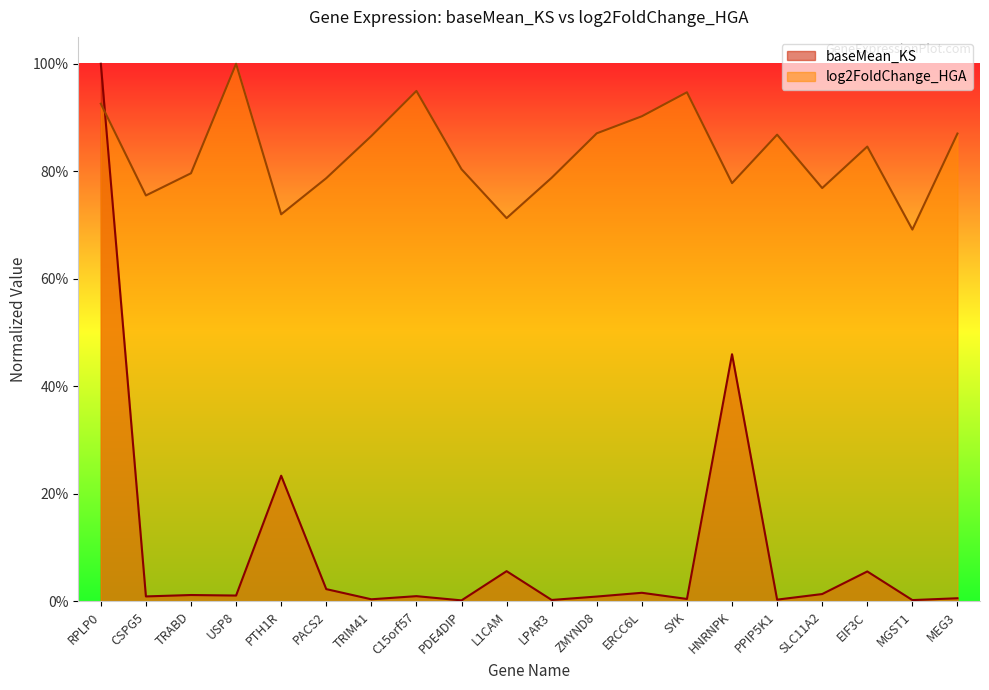

The value of log2FoldChange_HGA at C15orf57 is 0.3. True or false?

False